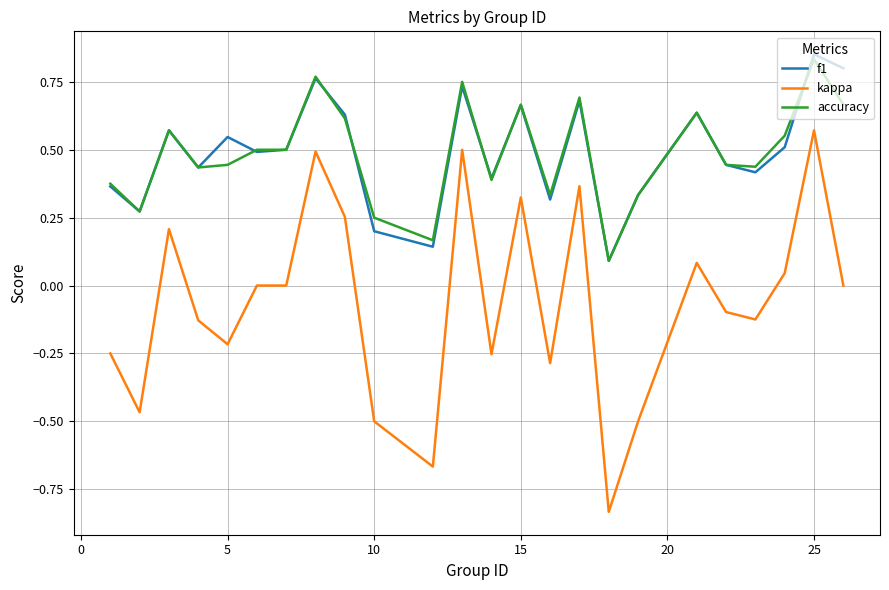

Which series has the widest spread of values?

kappa